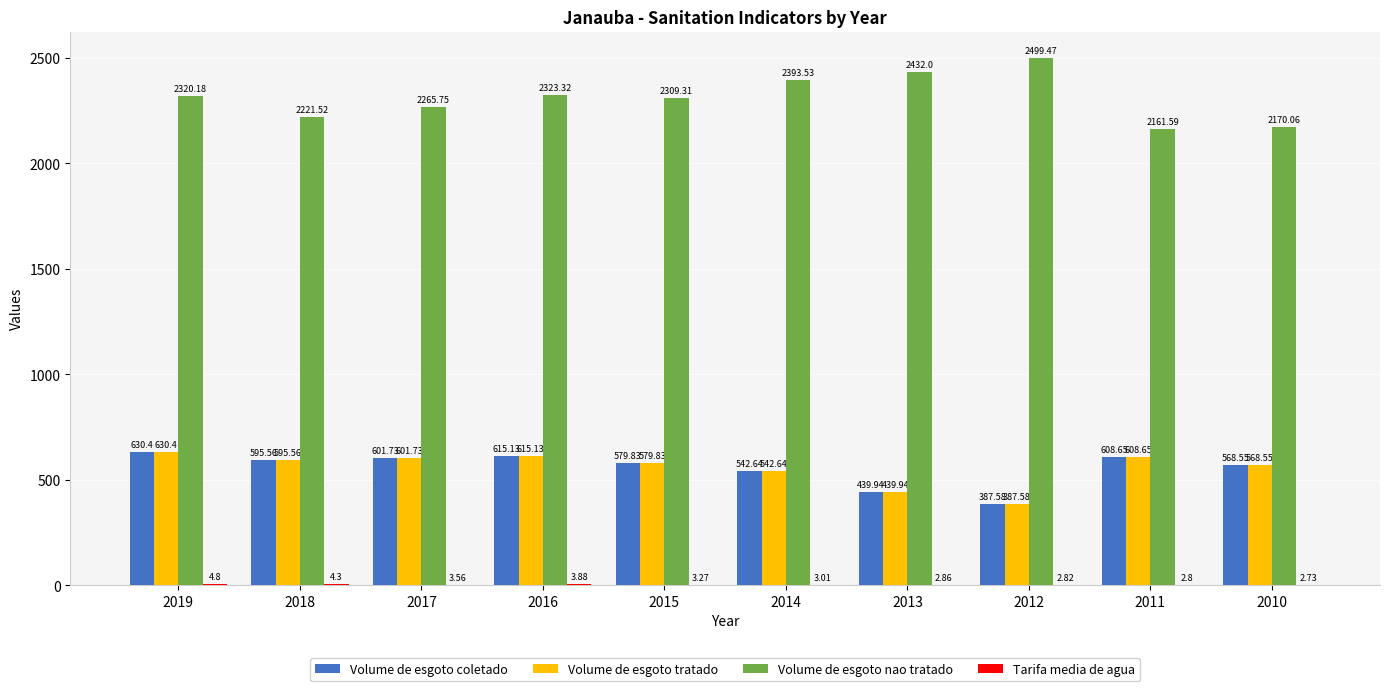

At which category is the sum across all series the highest?

2019